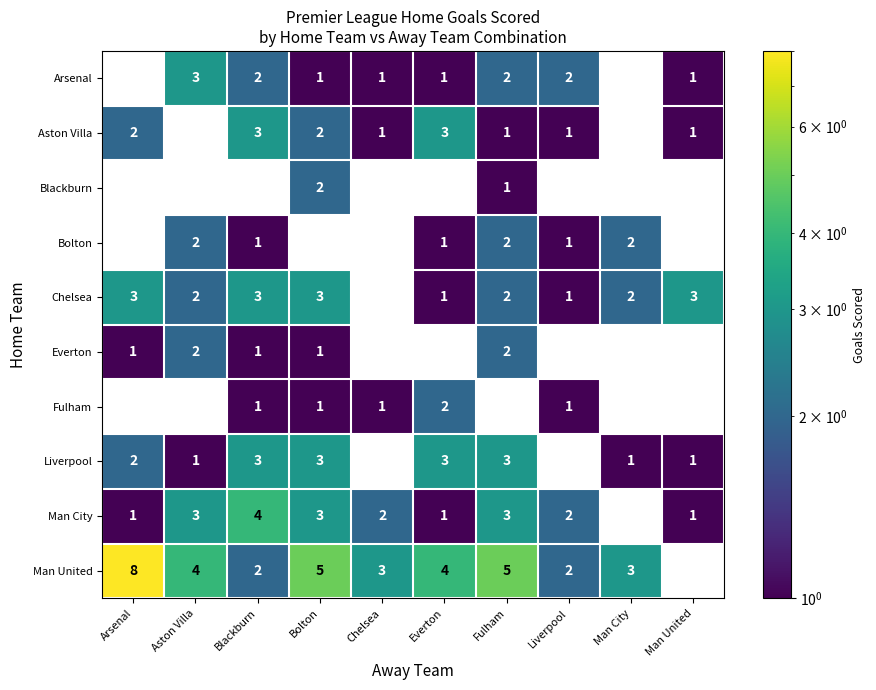

The Chelsea series shows 3 at Blackburn. True or false?

True